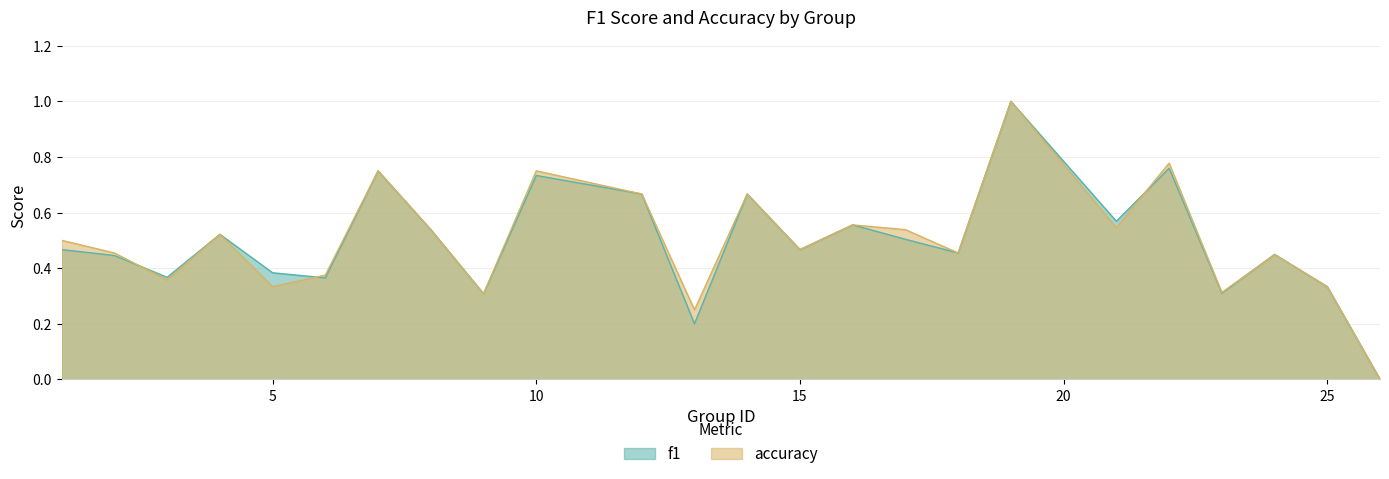

How many positive values does the f1 series have?

23